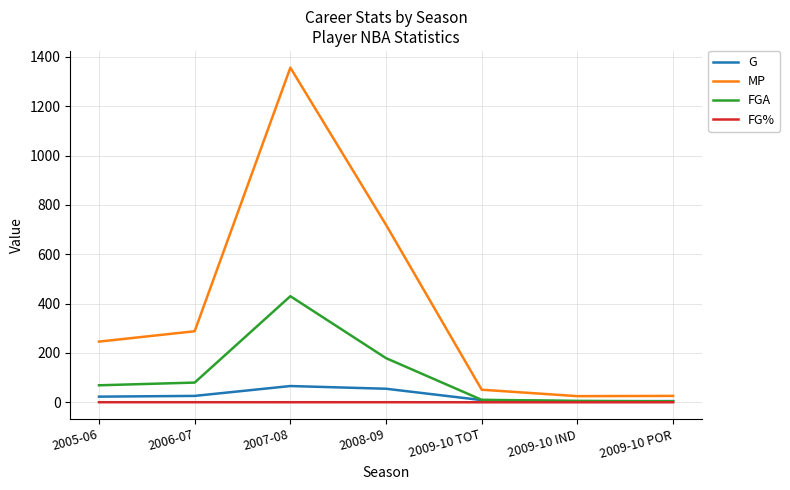

What is the sum of the FGA values at 2008-09 and 2007-08?

609.0